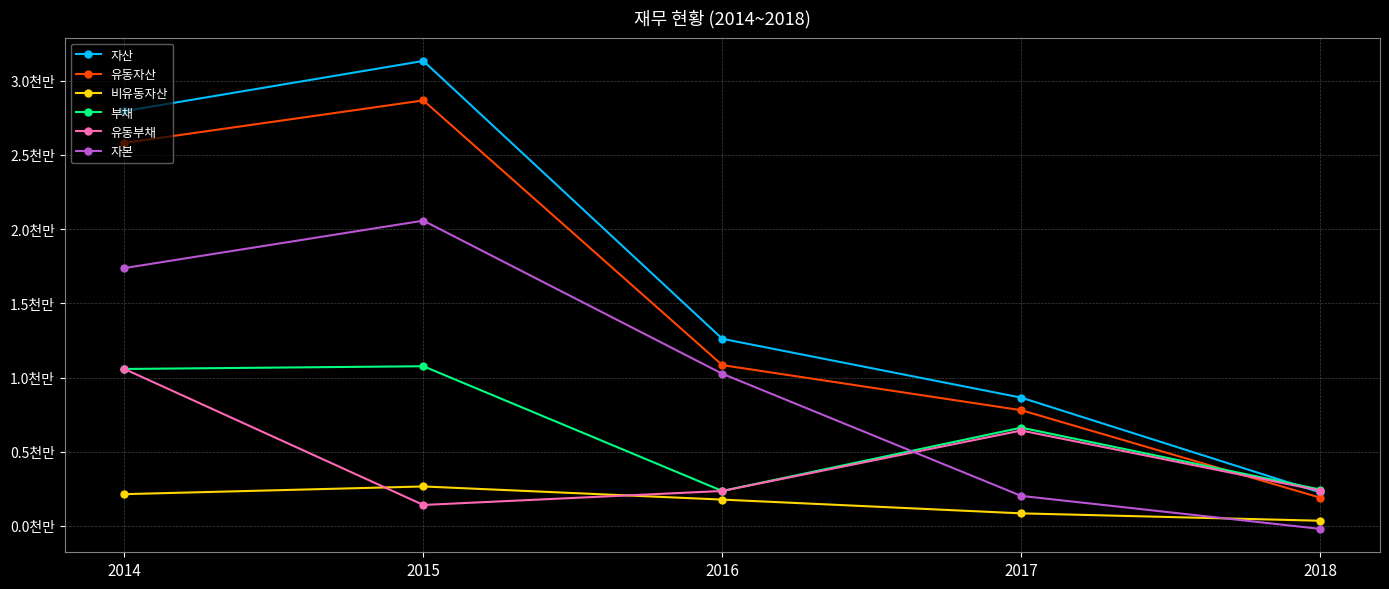

At how many categories does at least one series exceed 25010680?

2